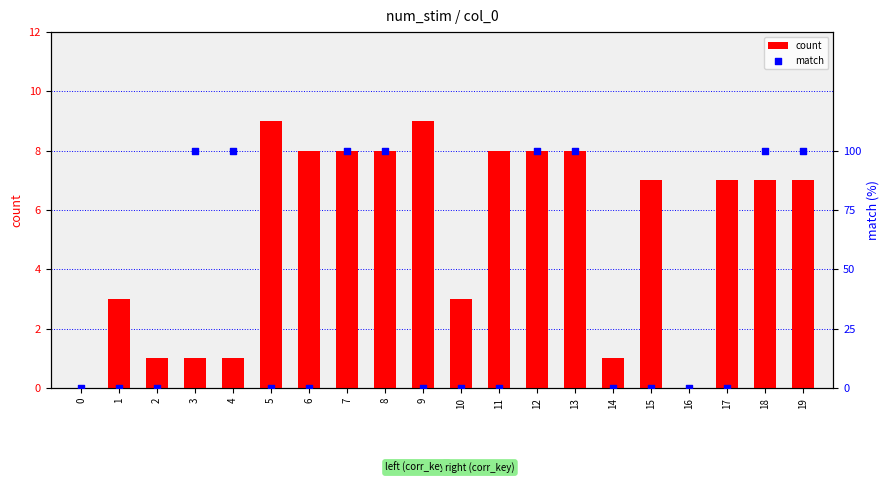

Is the value of match at 13 greater than the value of count at 18?

No